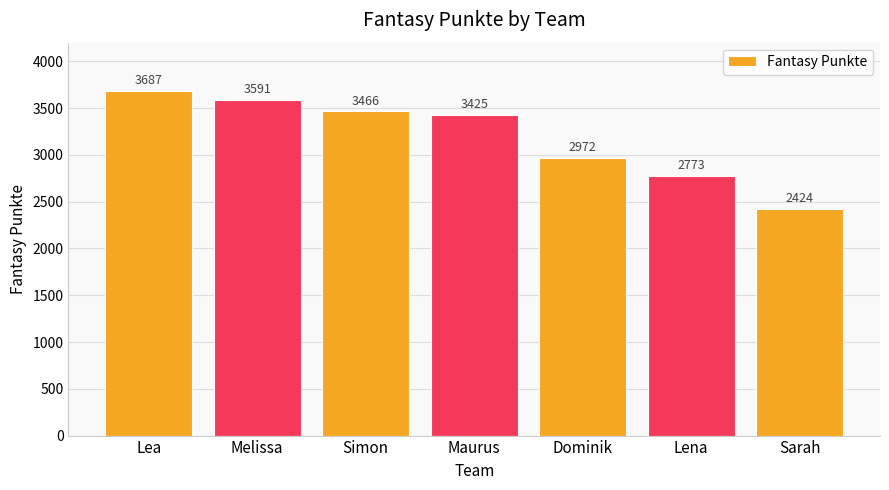

At which label does the data first exceed 3425?

Lea